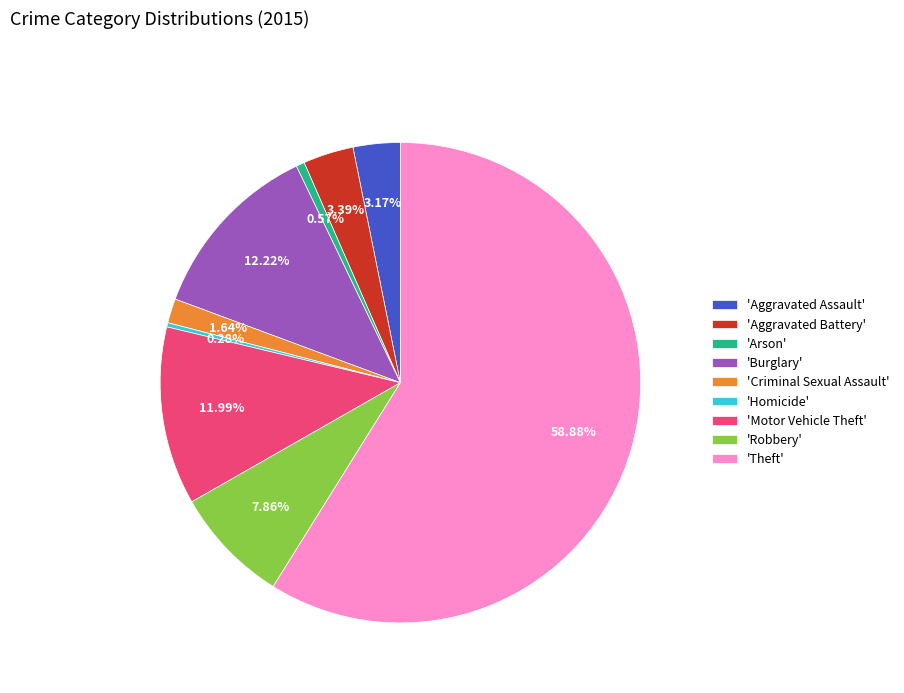

Which has a higher value, 'Theft' or 'Aggravated Assault'?

'Theft'